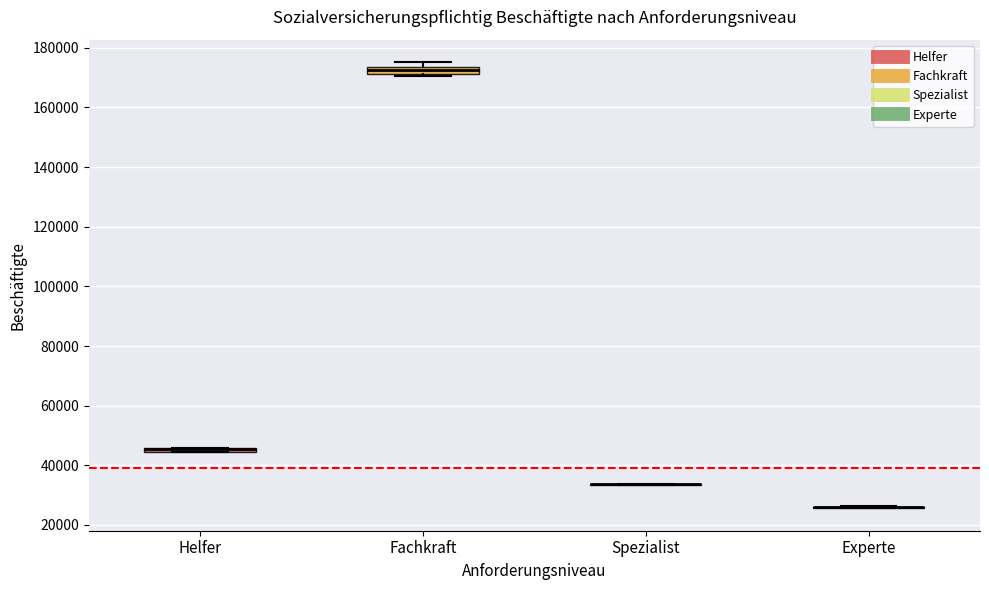

Where is the lower edge of the box for Helfer on the y-axis? The values are not printed on the chart, so give them approximately, as read against the axis.

44000